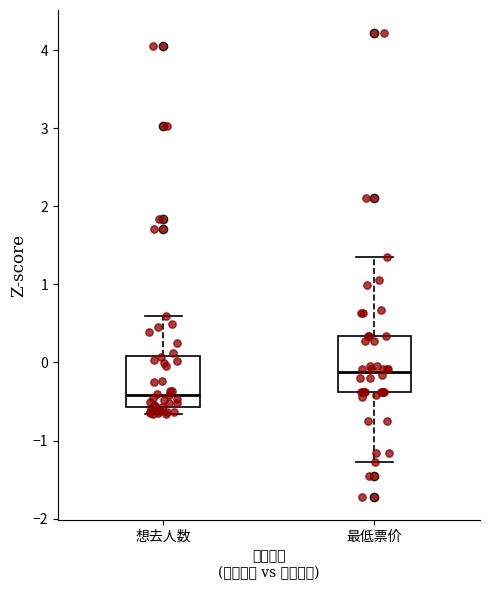

Where is the lower edge of the box for 最低票价 on the y-axis? The values are not printed on the chart, so give them approximately, as read against the axis.

-0.4